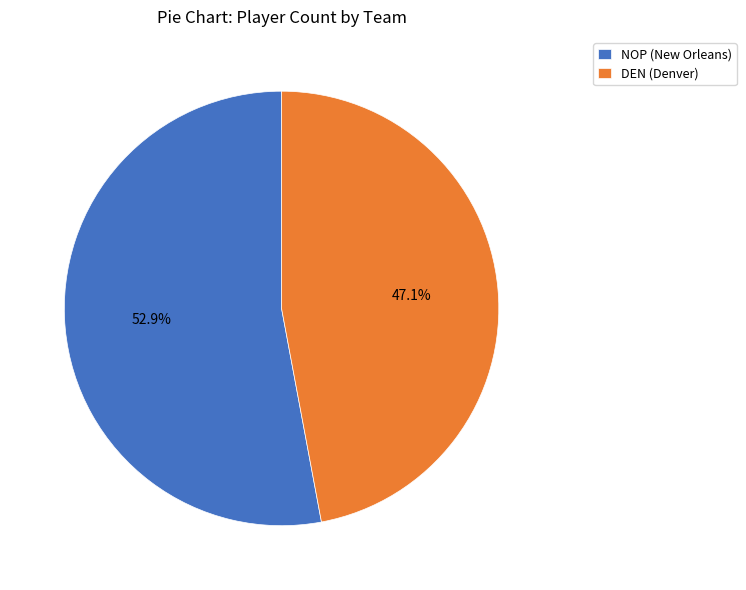

To the nearest percent, what is the difference between the largest and smallest slice percentages?

6%